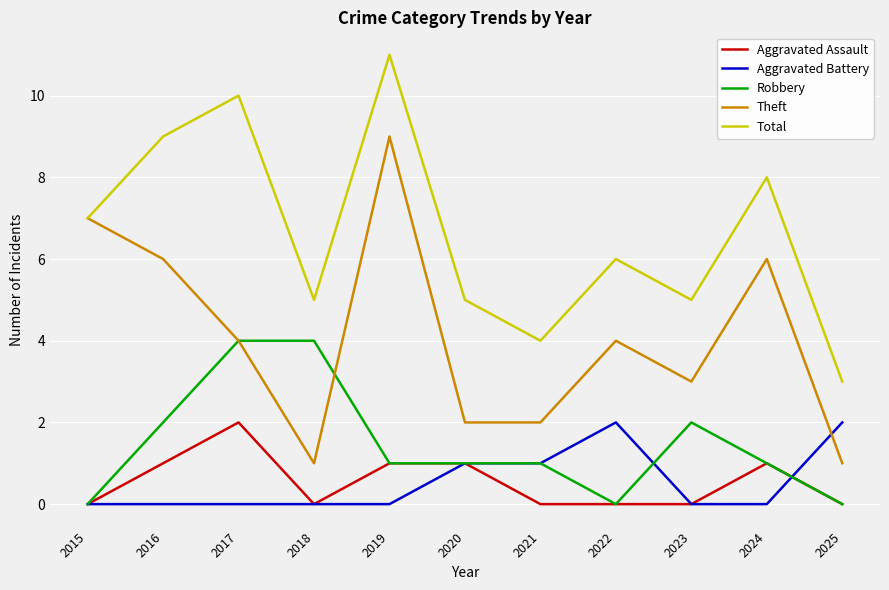

After their last crossing, which series has the higher values: Aggravated Battery or Theft?

Aggravated Battery